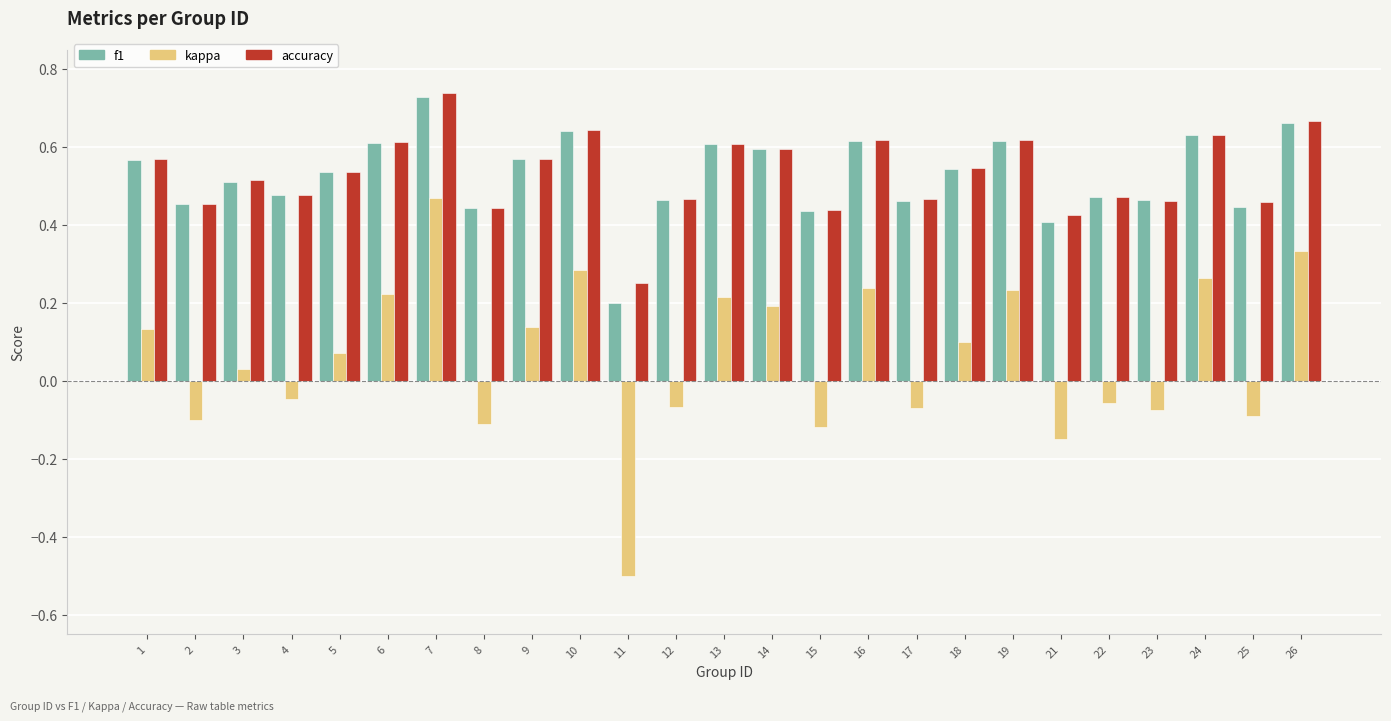

Between 2 and 7, which series saw the biggest shift?

kappa